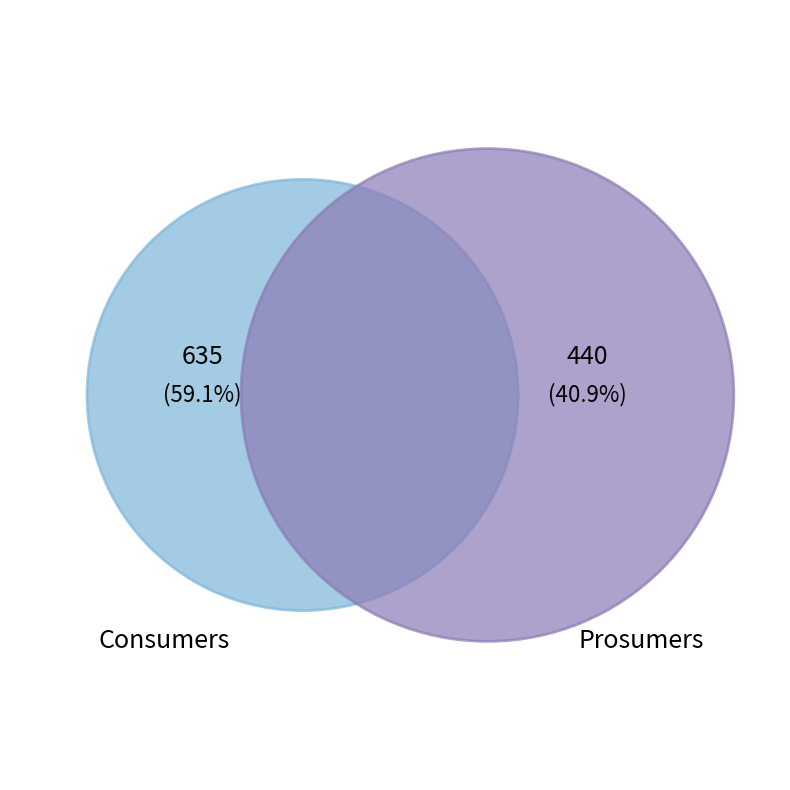

Between Consumers and Prosumers, which is larger?

Consumers